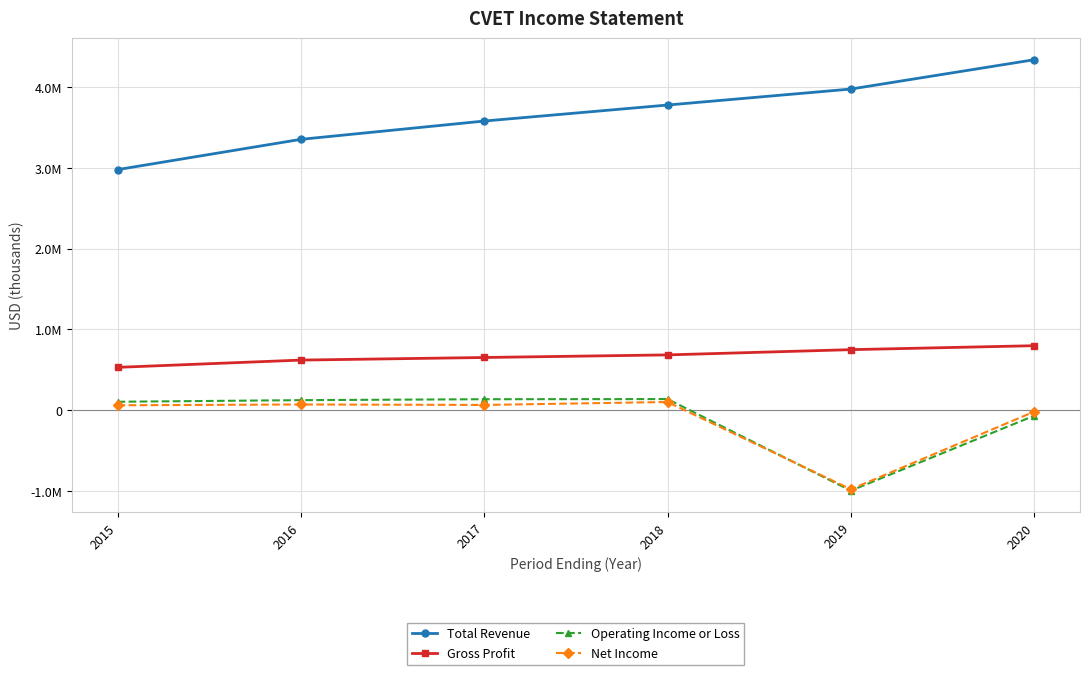

Which series has the largest range (max minus min)?

Total Revenue